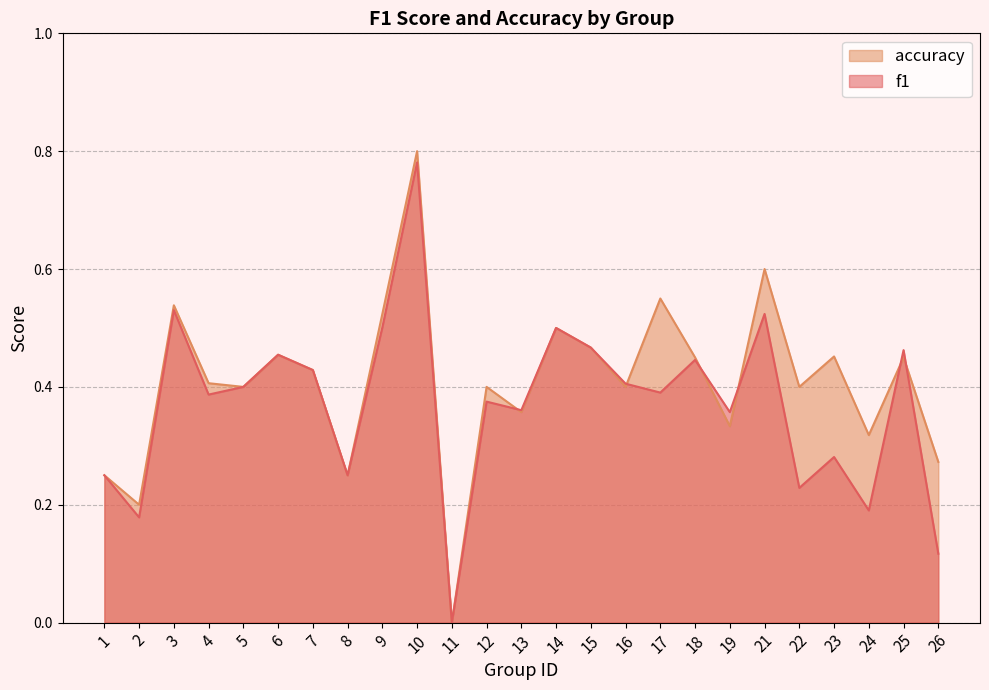

Reading right to left, transcribe all the data shown in this chart.

f1: 26=0.1	25=0.5	24=0.2	23=0.3	22=0.2	21=0.5	19=0.4	18=0.4	17=0.4	16=0.4	15=0.5	14=0.5	13=0.4	12=0.4	11=0.0	10=0.8	9=0.5	8=0.2	7=0.4	6=0.5	5=0.4	4=0.4	3=0.5	2=0.2	1=0.2
accuracy: 26=0.3	25=0.5	24=0.3	23=0.5	22=0.4	21=0.6	19=0.3	18=0.5	17=0.6	16=0.4	15=0.5	14=0.5	13=0.4	12=0.4	11=0.0	10=0.8	9=0.5	8=0.2	7=0.4	6=0.5	5=0.4	4=0.4	3=0.5	2=0.2	1=0.2